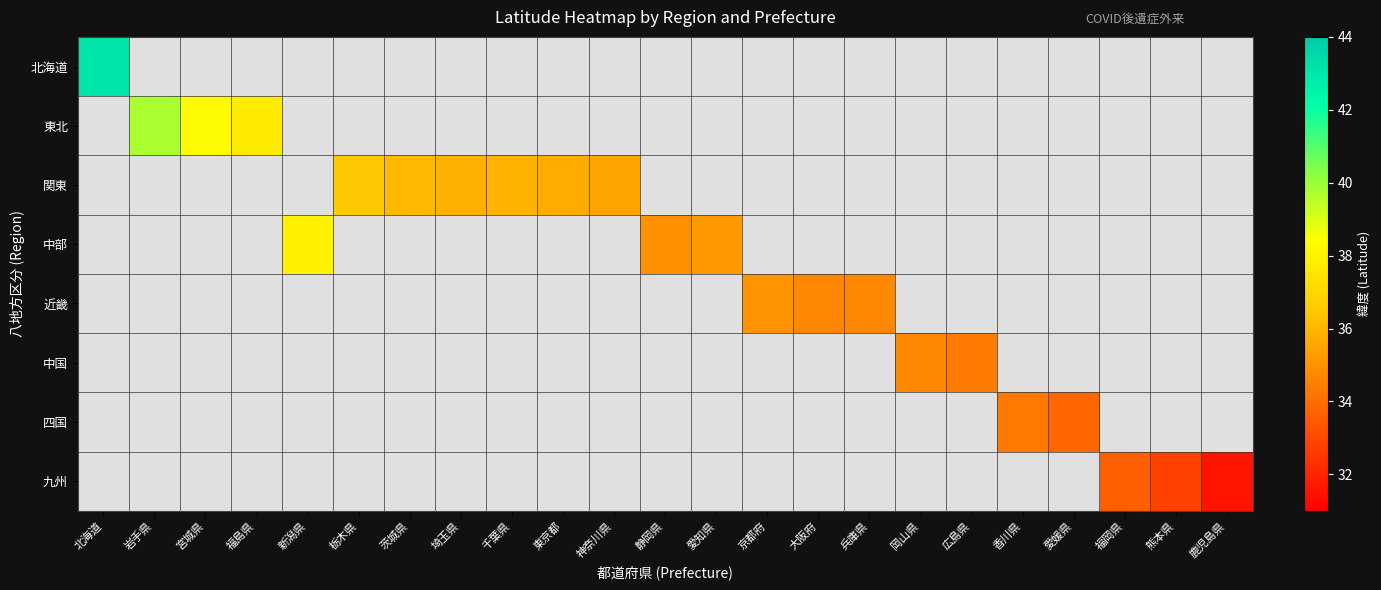

The value of 中部 at 愛知県 is 8.9. True or false?

False